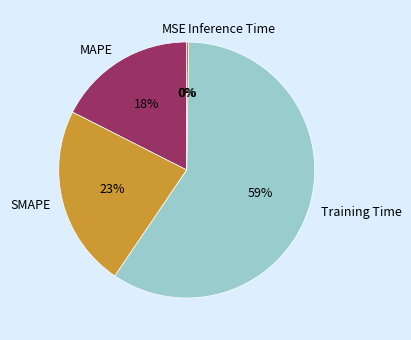

To the nearest percent, what is the difference between the largest and smallest slice percentages?

59%